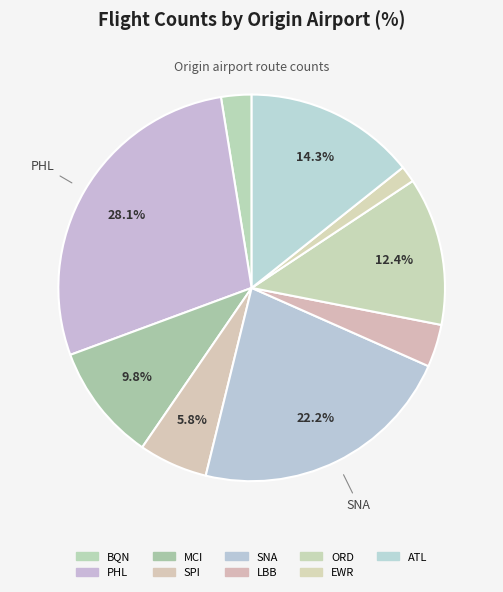

Rank the categories by value from lowest to highest.

EWR, BQN, LBB, SPI, MCI, ORD, ATL, SNA, PHL